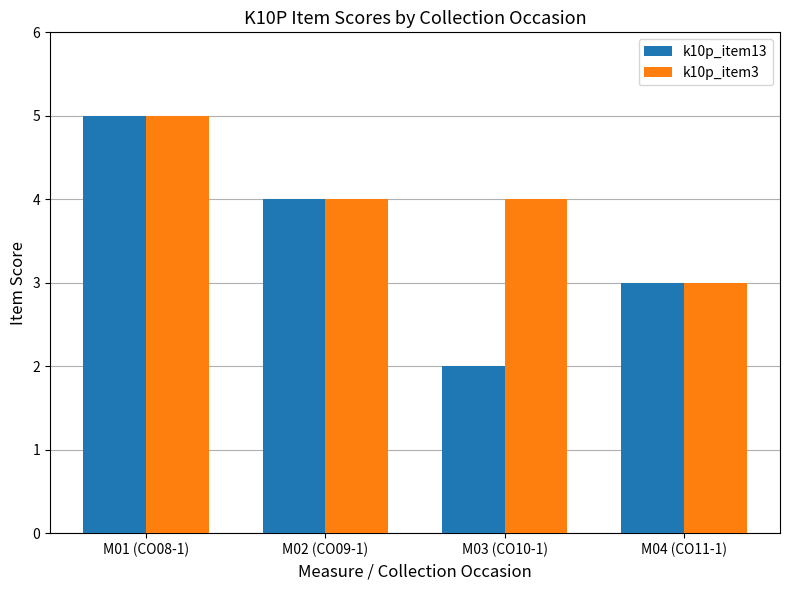

The value of k10p_item3 at M03 (CO10-1) is 4. True or false?

True